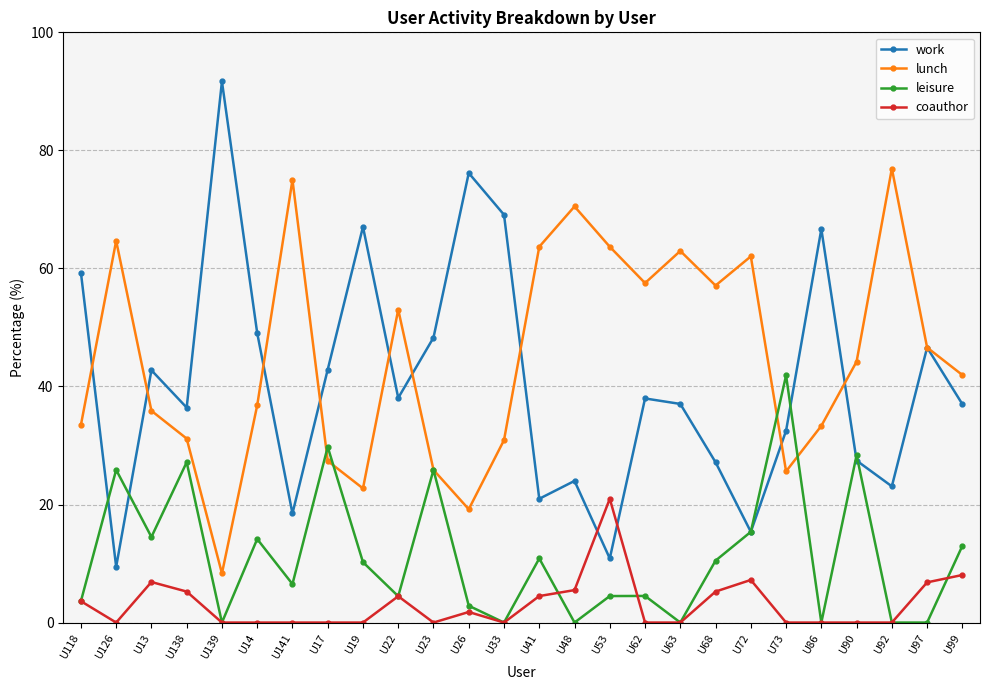

Is it true that work equals 82.0 at U14?

False